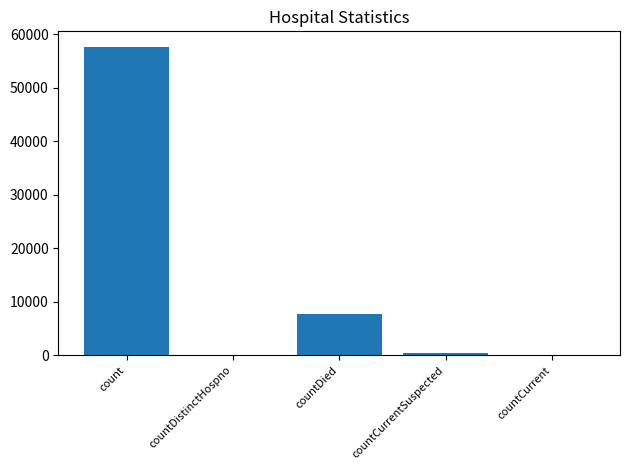

Is it true that the value at countDistinctHospno is 0?

True